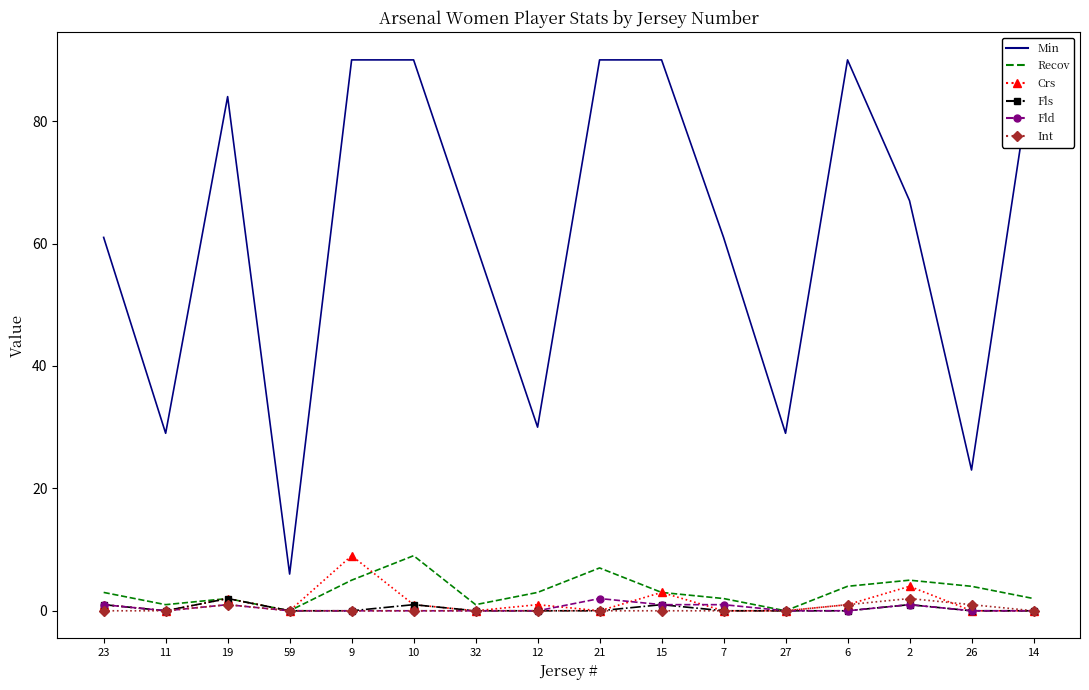

What are all the series names shown in the legend?

Min, Recov, Crs, Fls, Fld, Int